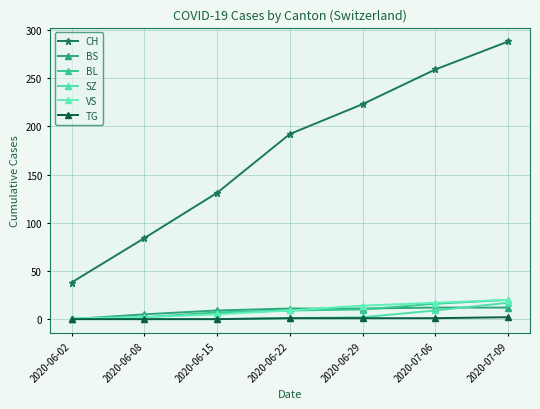

What is the approximate value of CH at 2020-06-22?

192